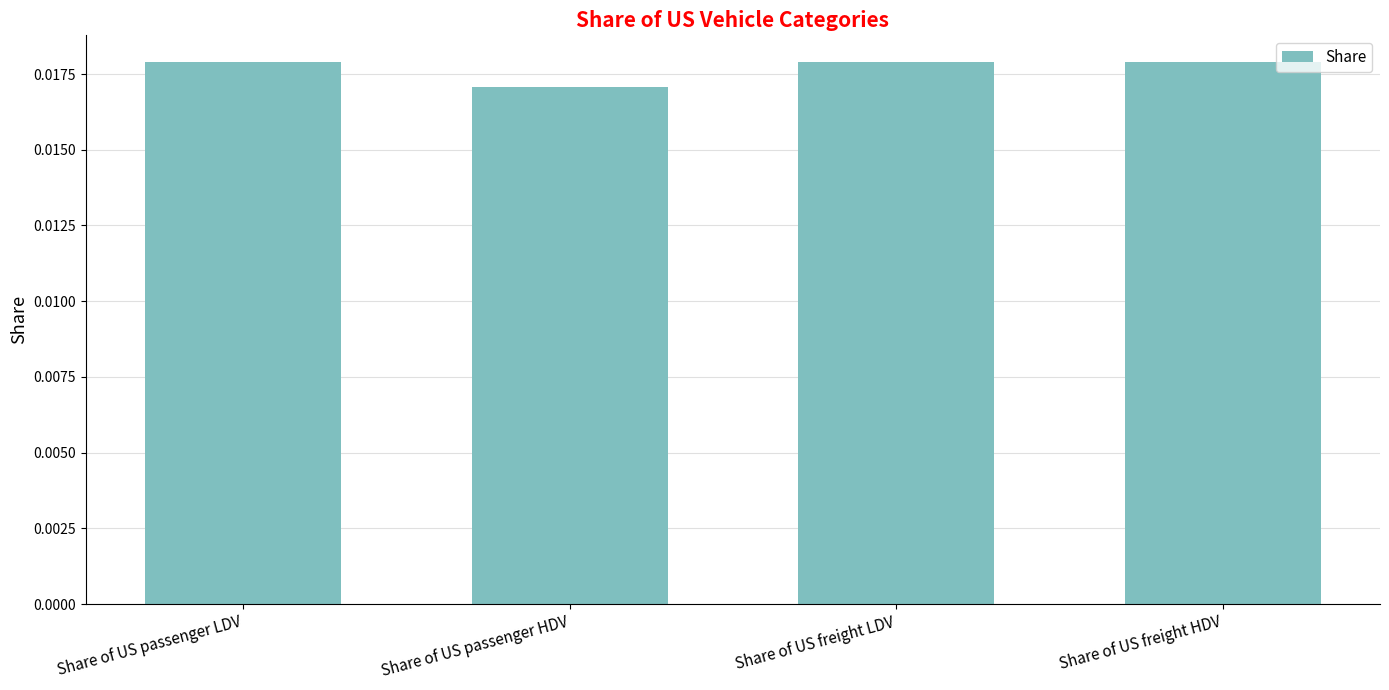

At which category does the chart reach its minimum across all series?

Share of US passenger HDV